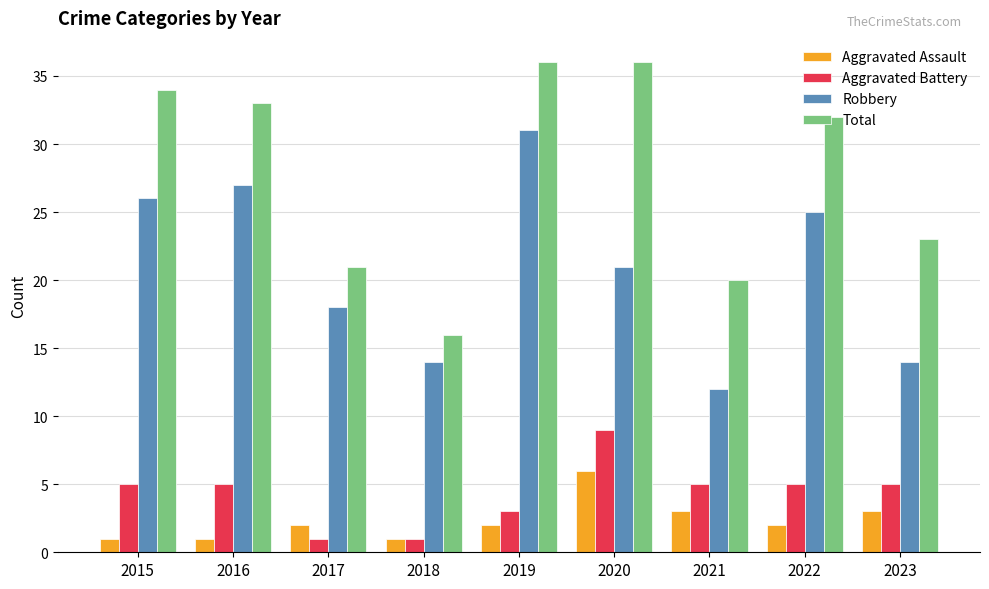

What is the value of the Aggravated Assault bar at the 7th from the left?

3